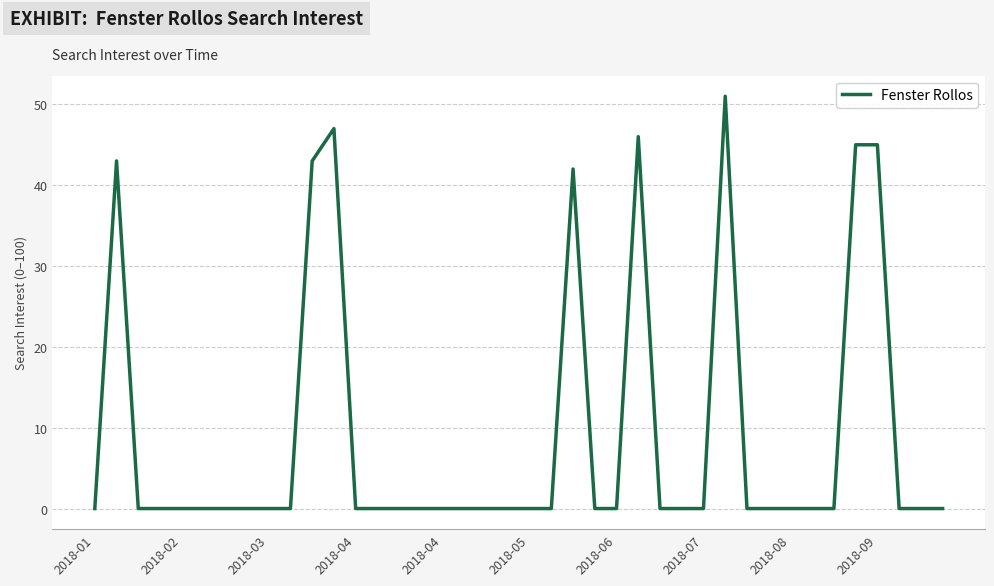

Count the number of data series in this chart.

1